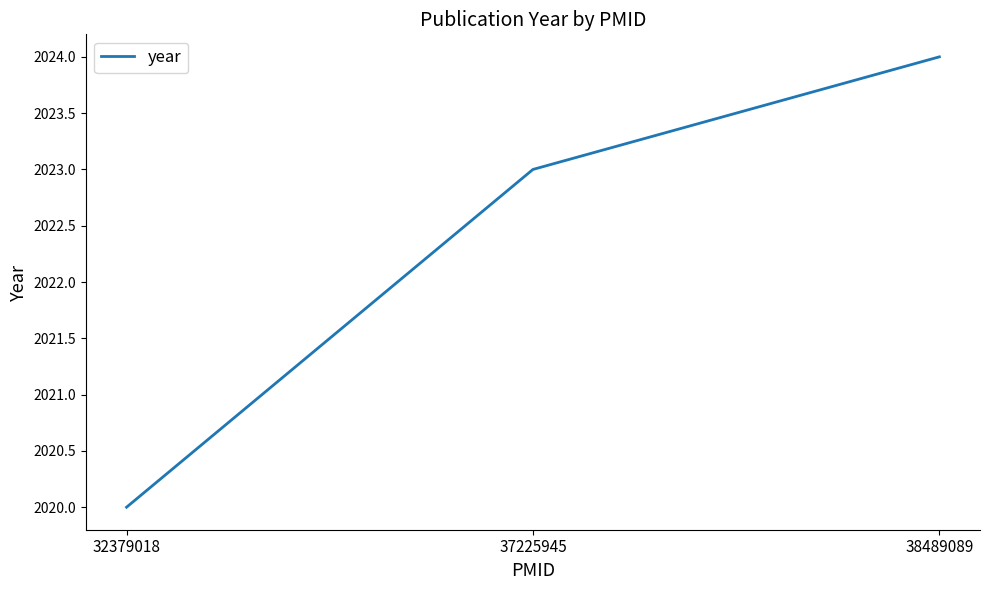

What is the approximate value at 38489089?

2024